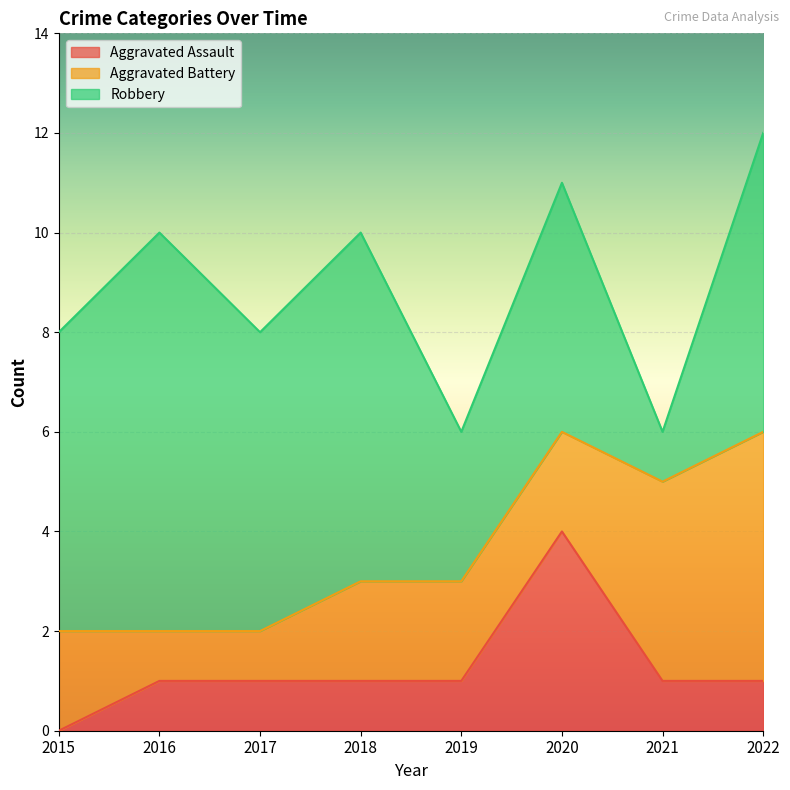

Where is Aggravated Battery nearest to the value 3?

2015